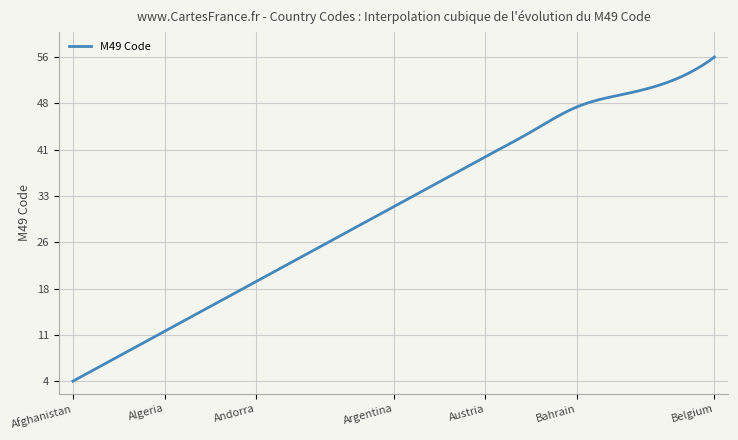

What is the minimum value shown in the chart?

4